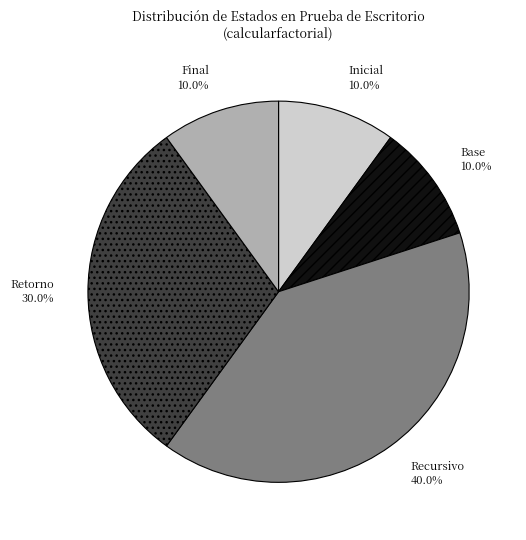

To the nearest percent, what portion does Recursivo represent?

40%